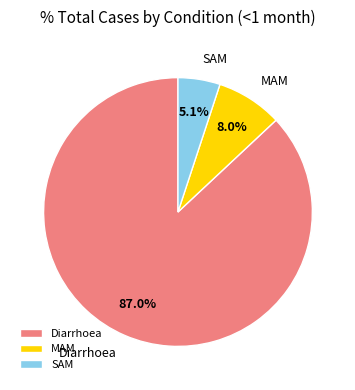

Is the sum of SAM and Diarrhoea greater than half?

Yes